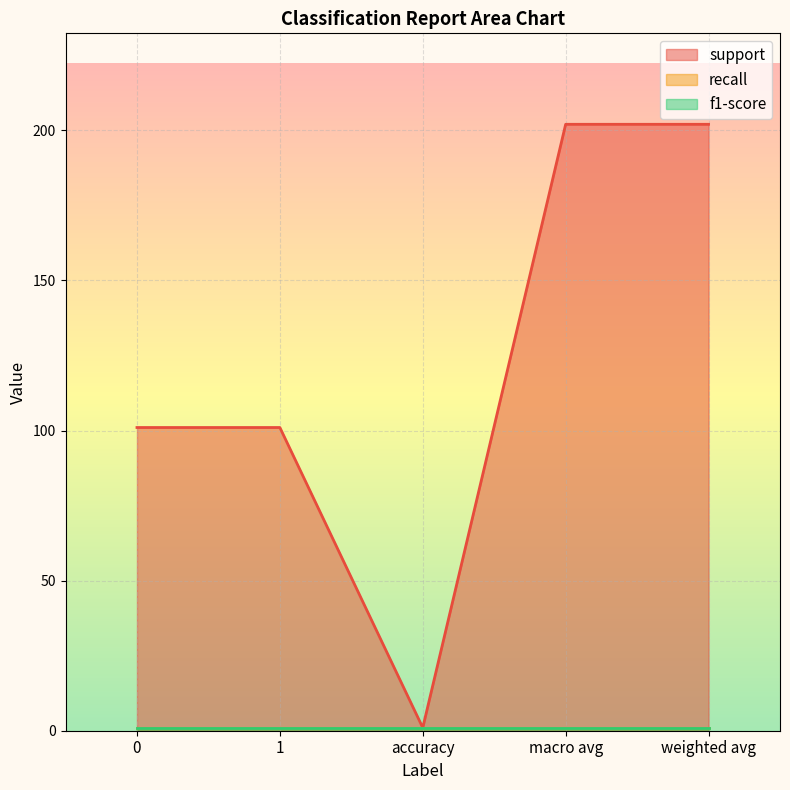

Between 1 and macro avg, which series saw the biggest shift?

support